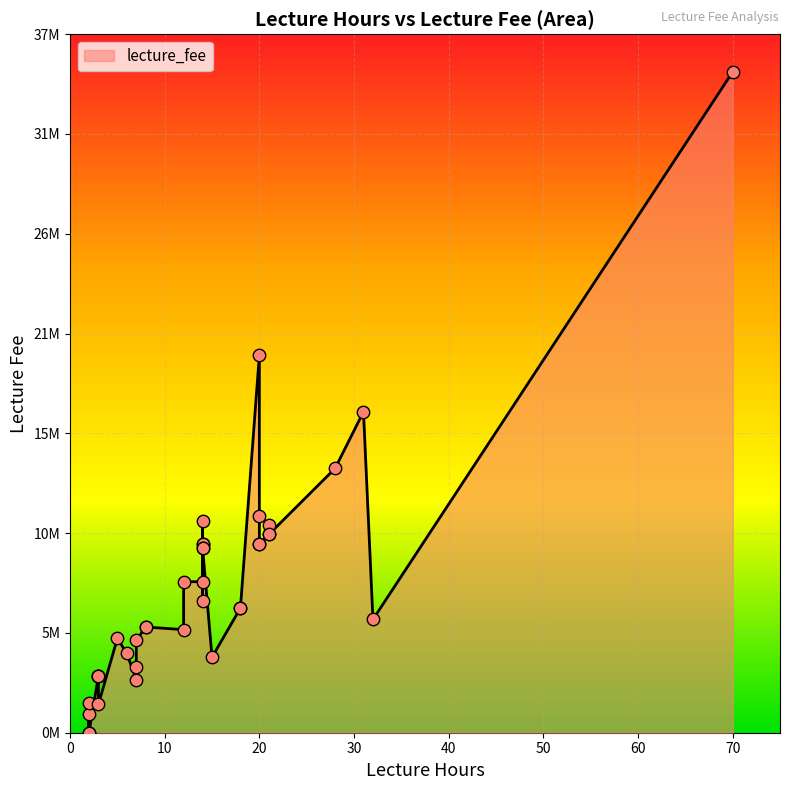

Between 14 and 12, which is larger?

14